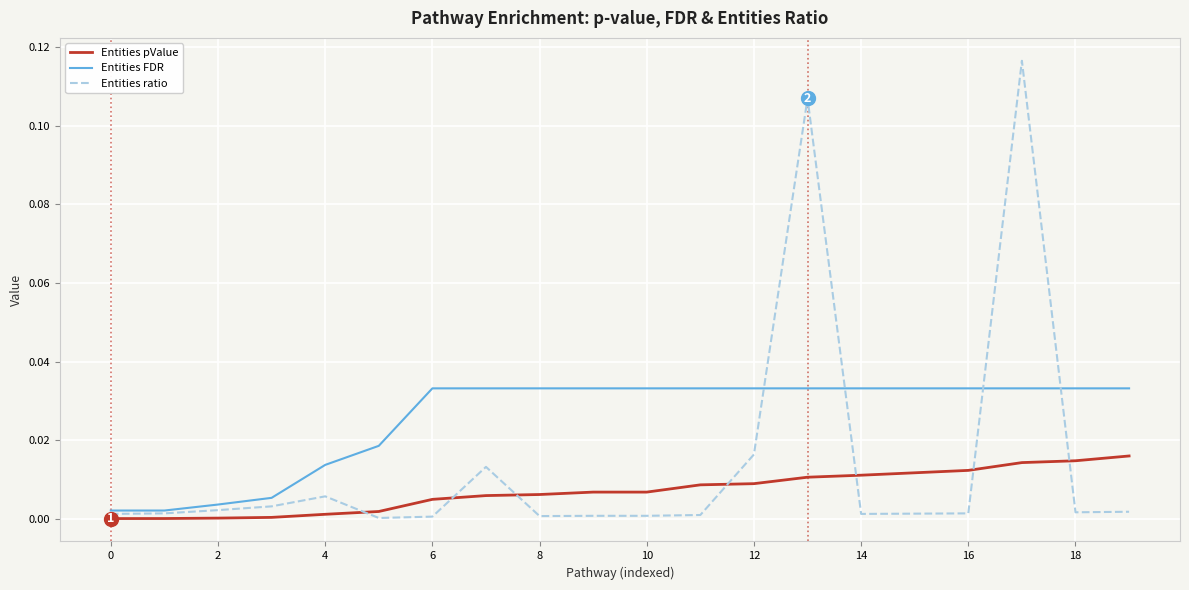

True or false: Entities pValue and Entities FDR cross at least once.

False